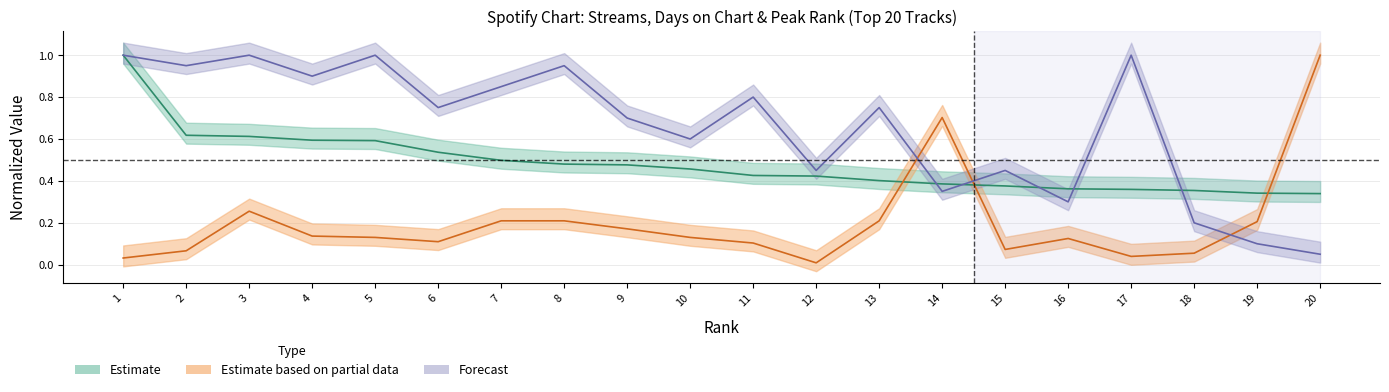

In peak_rank, how many points are lower than both neighbors (excluding endpoints)?

7